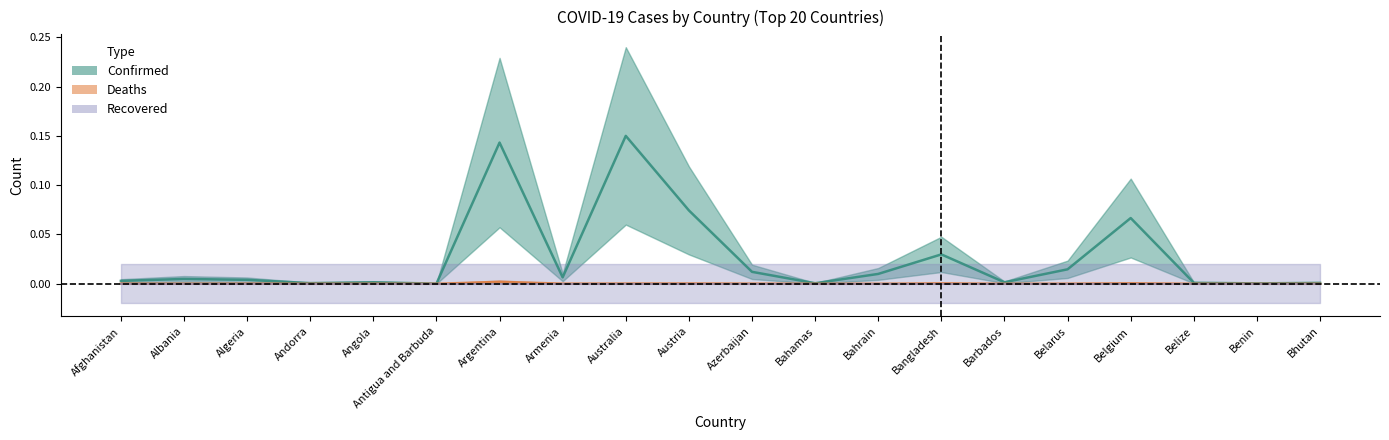

At how many categories does at least one series exceed 0?

20